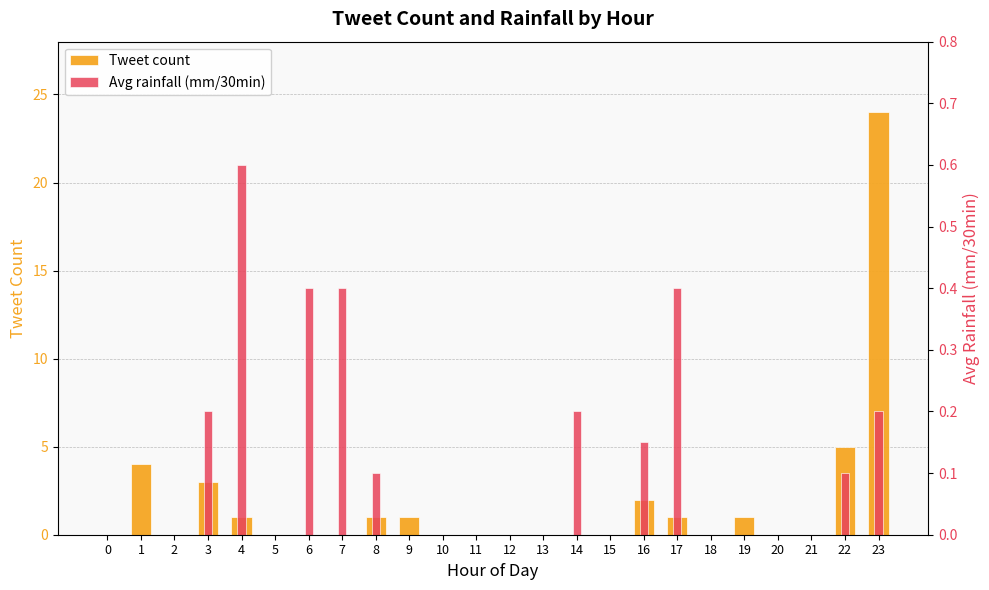

How many data points does each series have?

24